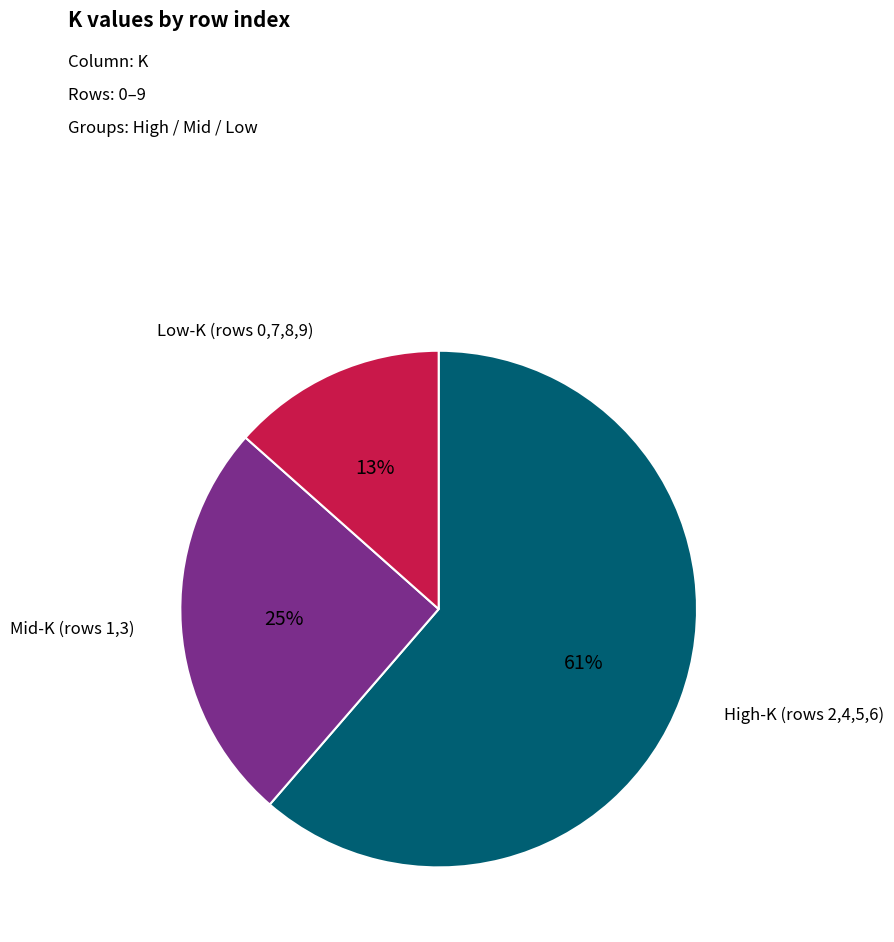

To the nearest percent, what is the difference between the largest and smallest slice percentages?

48%